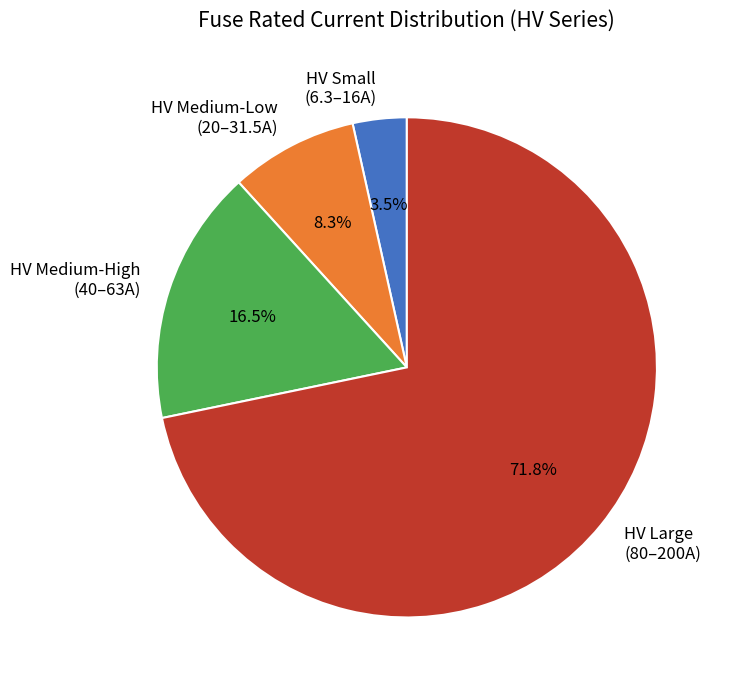

To the nearest percent, what is the difference between the largest and smallest slice percentages?

68%